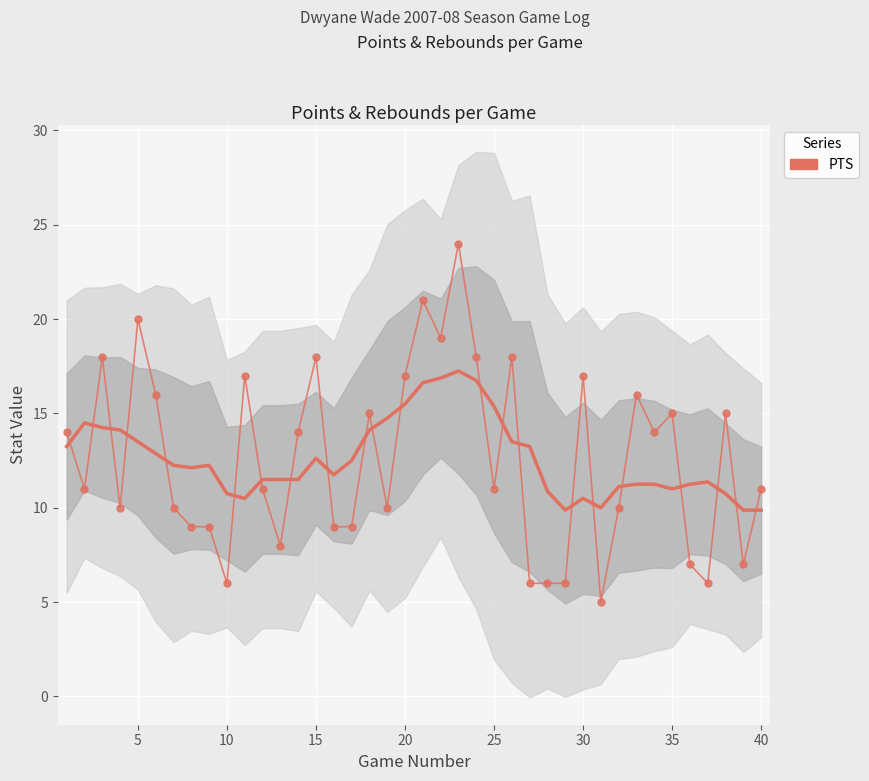

Which series has the largest range (max minus min)?

PTS